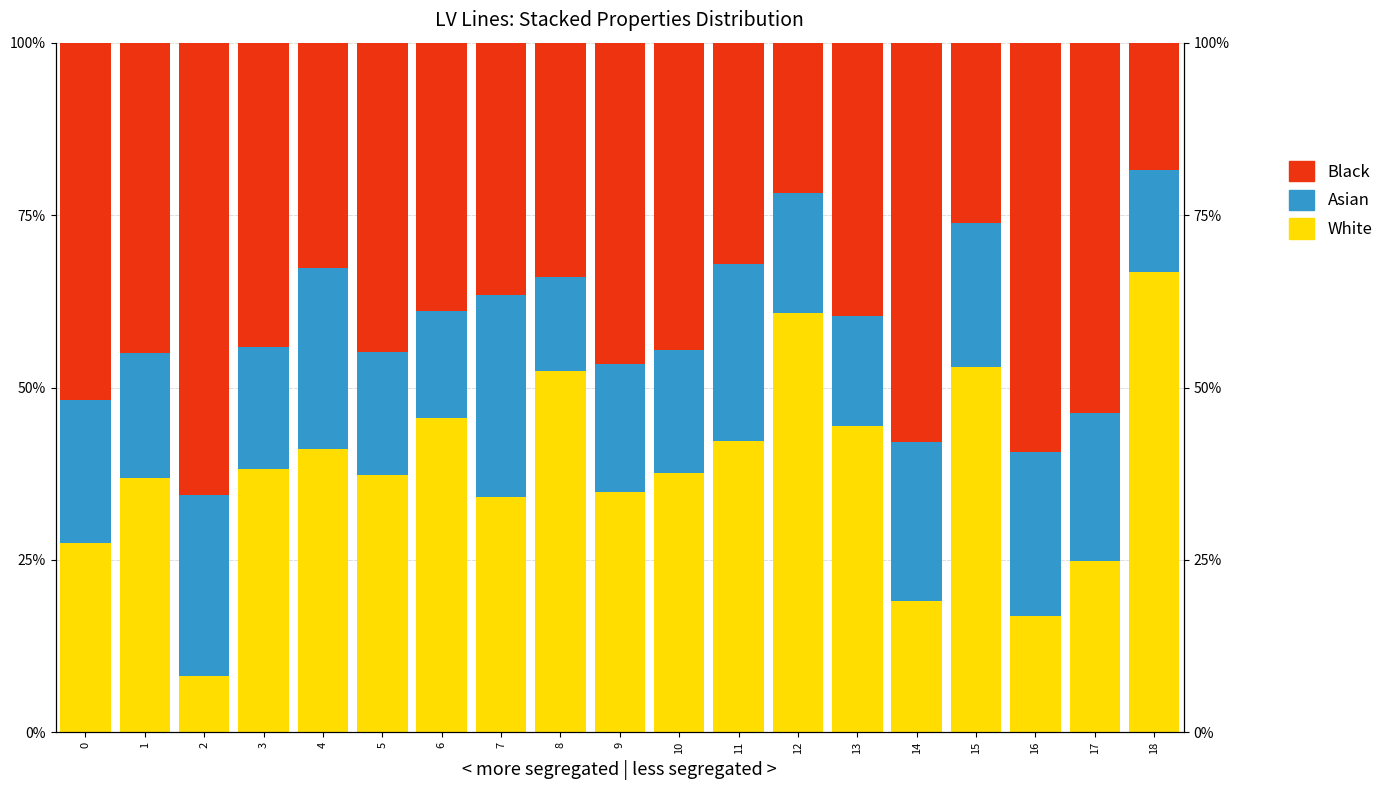

What is the total value across all series at 13?

100.0